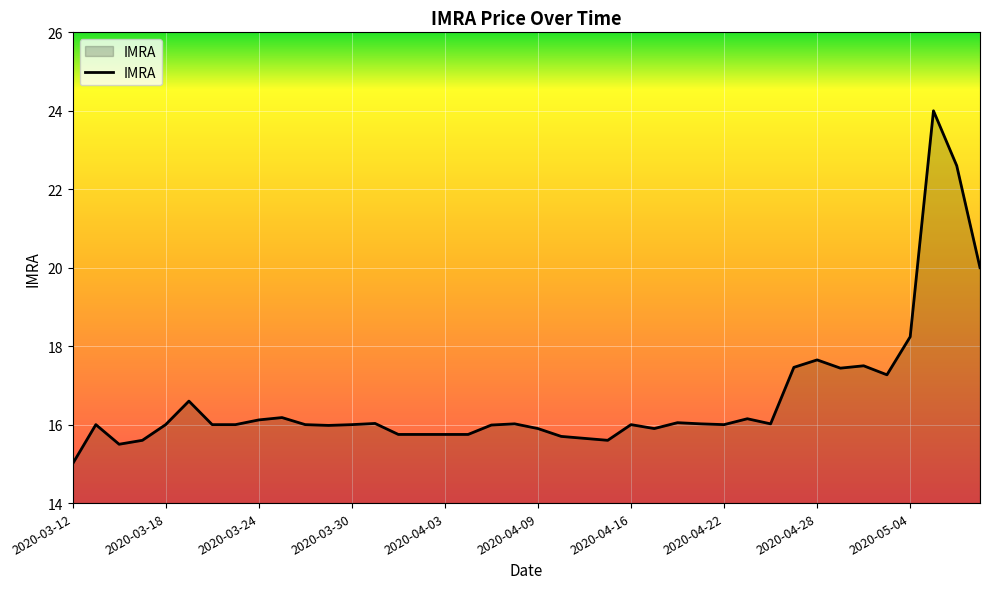

What is the greatest value displayed?

24.0